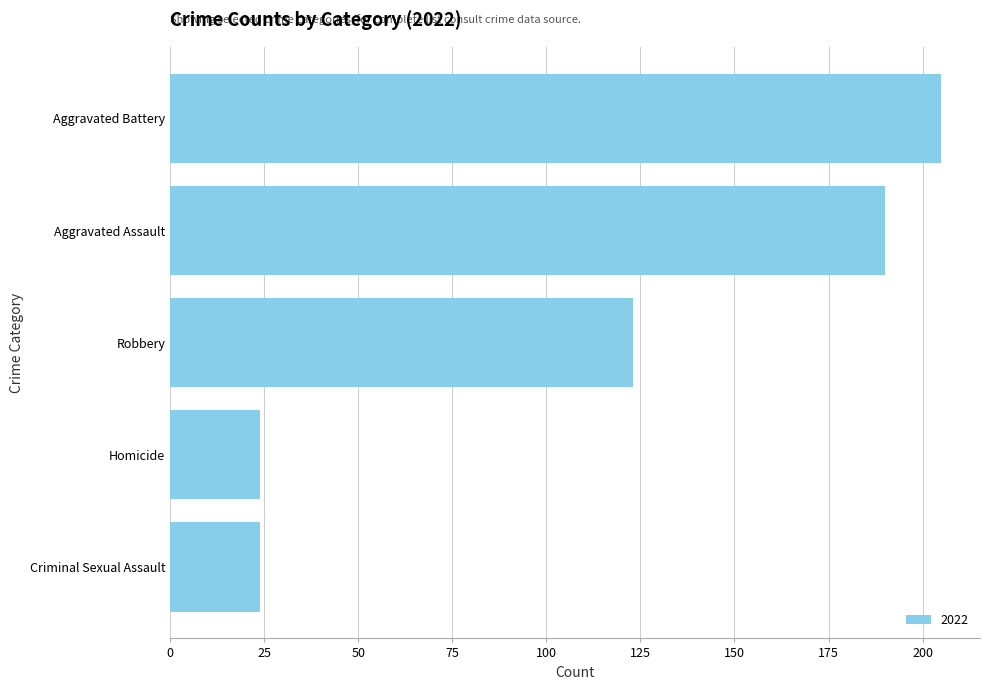

Between Homicide and Aggravated Battery, which is larger?

Aggravated Battery